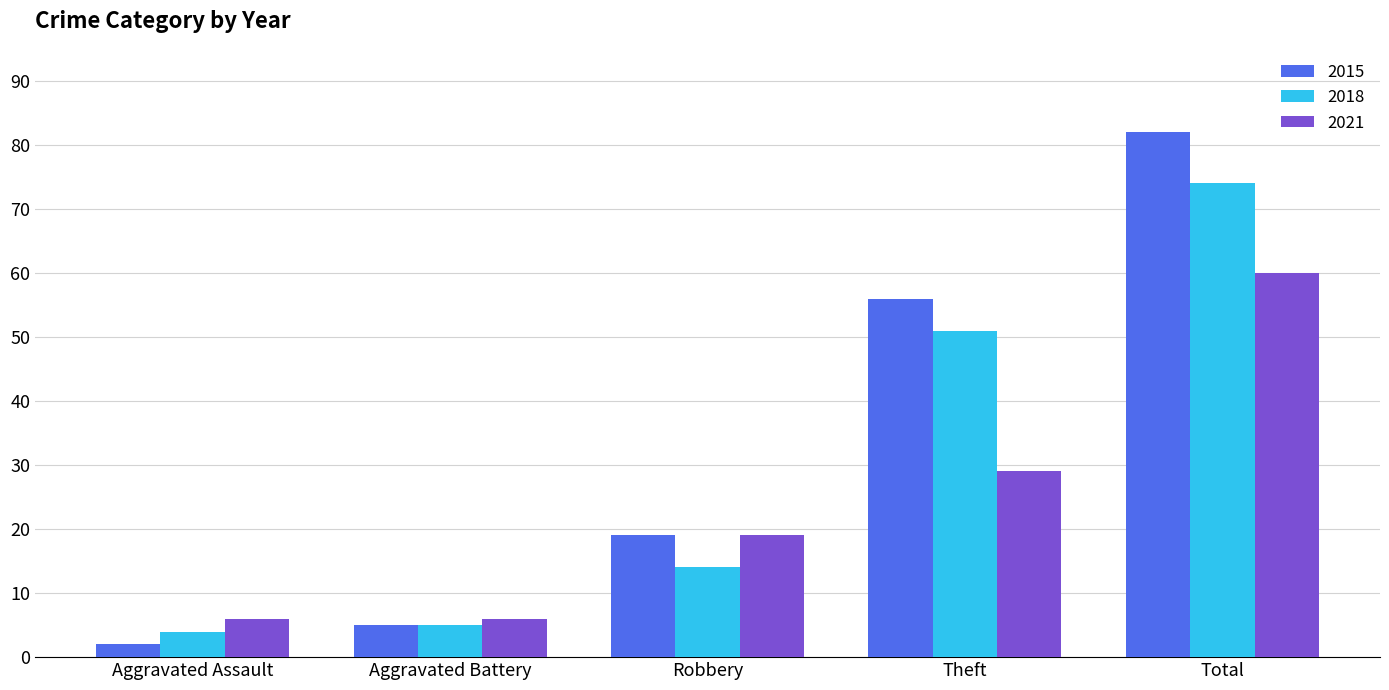

Reading right to left, transcribe all the data shown in this chart.

2015: Total=82	Theft=56	Robbery=19	Aggravated Battery=5	Aggravated Assault=2
2018: Total=74	Theft=51	Robbery=14	Aggravated Battery=5	Aggravated Assault=4
2021: Total=60	Theft=29	Robbery=19	Aggravated Battery=6	Aggravated Assault=6